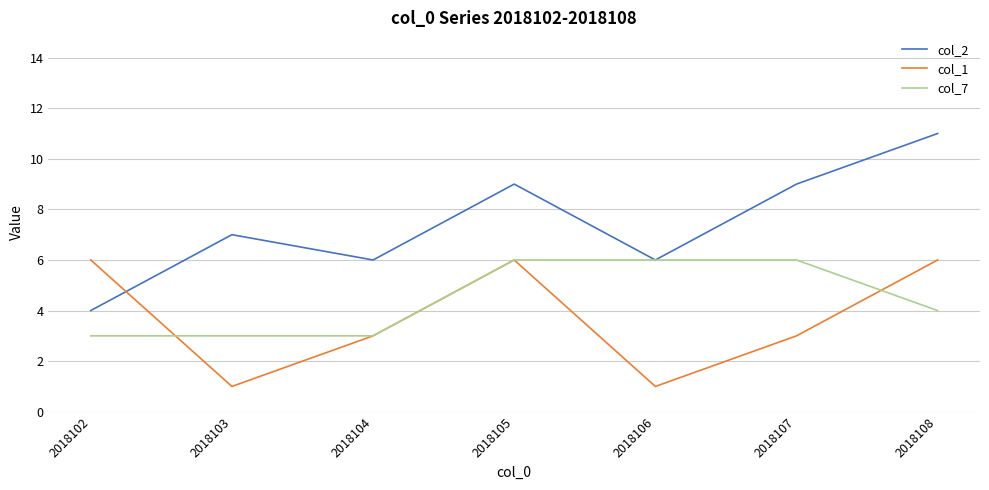

Count the number of categories in the chart.

7